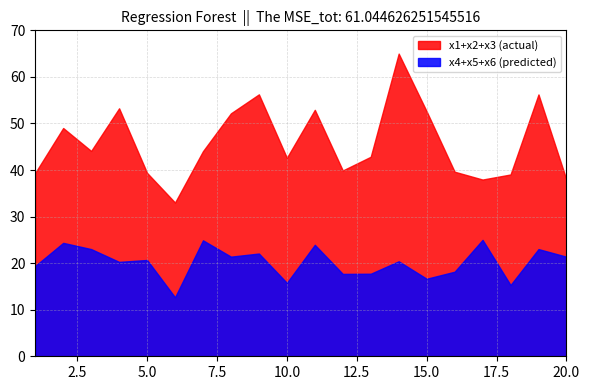

True or false: x4+x5+x6 (predicted) and x1+x2+x3 (actual) cross at least once.

False